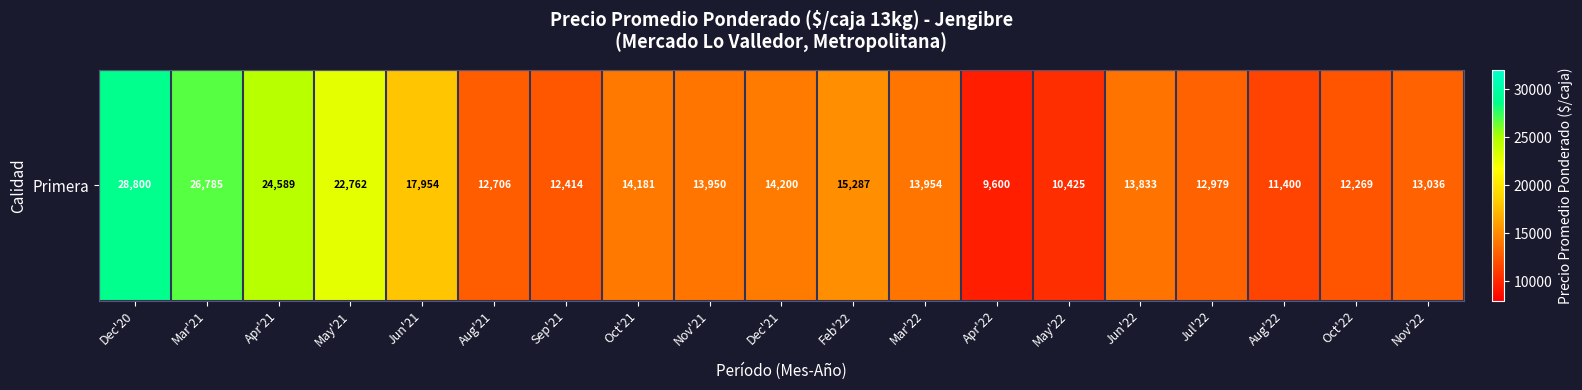

Rank the categories by value from lowest to highest.

Apr'22, May'22, Aug'22, Oct'22, Sep'21, Aug'21, Jul'22, Nov'22, Jun'22, Nov'21, Mar'22, Oct'21, Dec'21, Feb'22, Jun'21, May'21, Apr'21, Mar'21, Dec'20